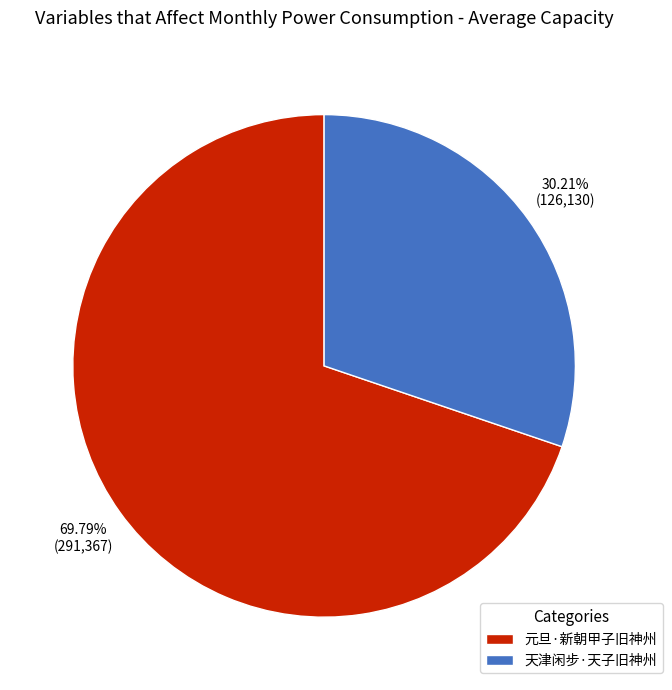

The 元旦·新朝甲子旧神州 slice represents 56% of the pie. True or false?

False